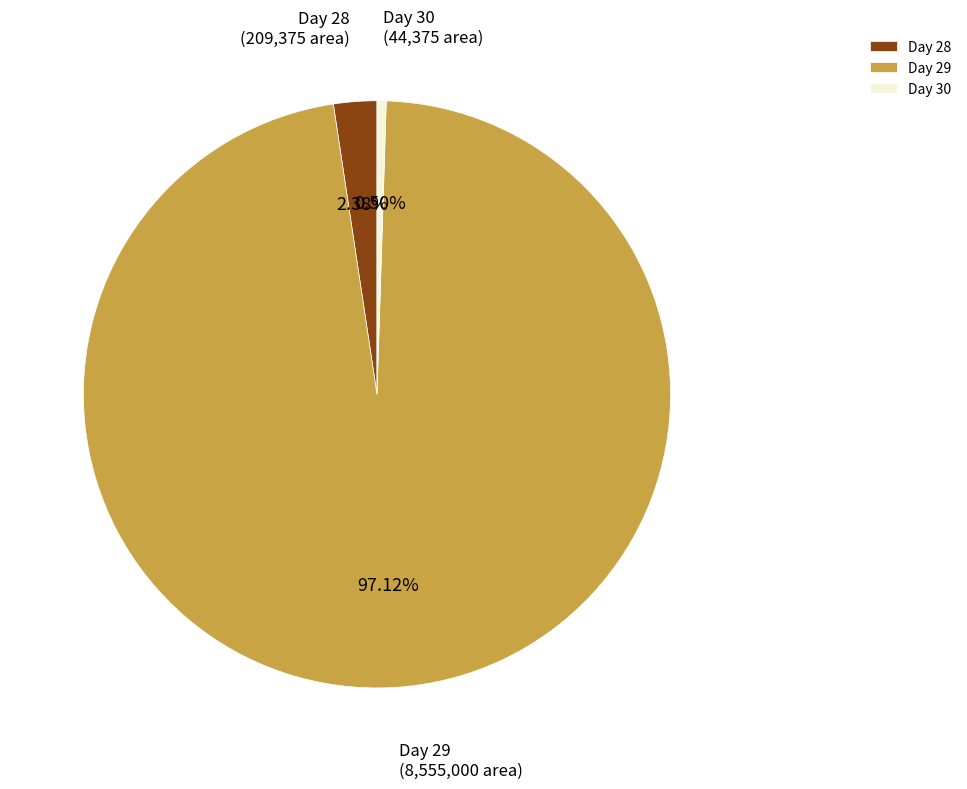

How many slices are in this pie chart?

3